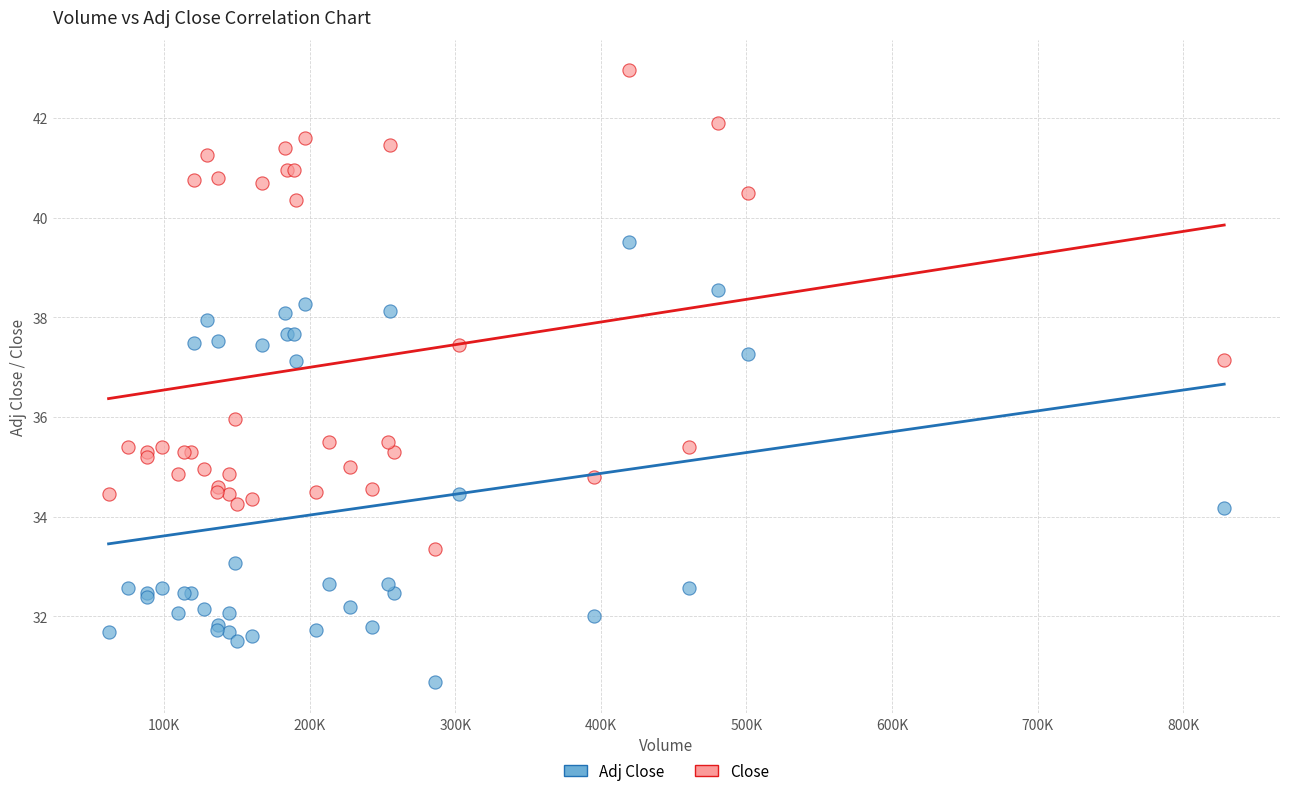

Which series has the widest spread of Y values?

Close